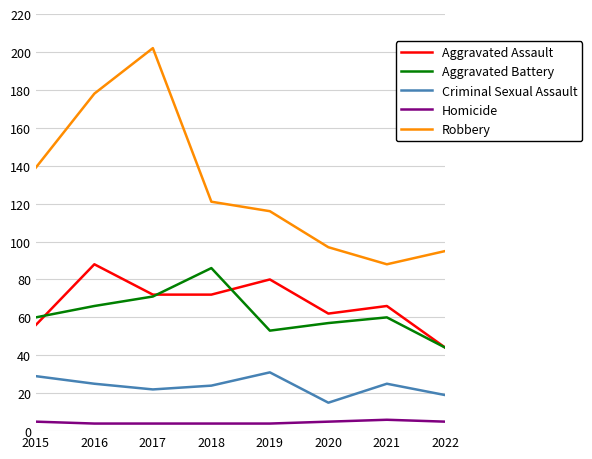

Which category has the highest value across all series?

2017